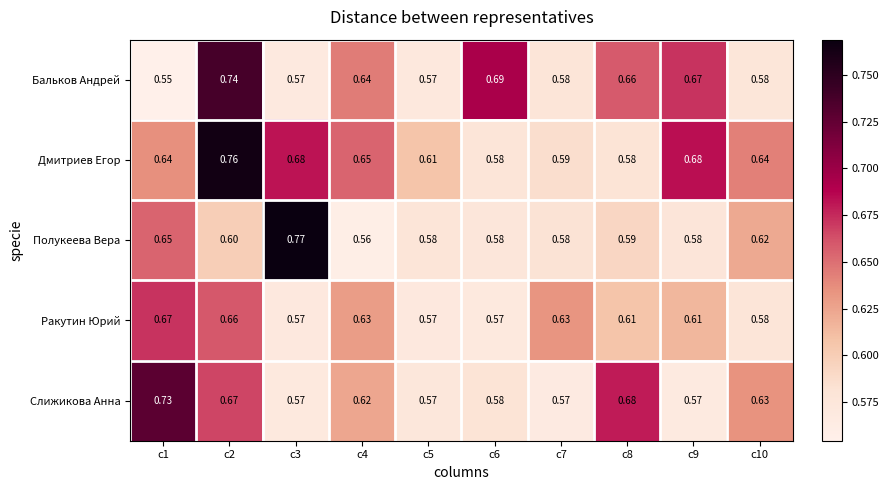

At c1, list the series in order from smallest to largest.

Бальков Андрей, Дмитриев Егор, Полукеева Вера, Ракутин Юрий, Слижикова Анна